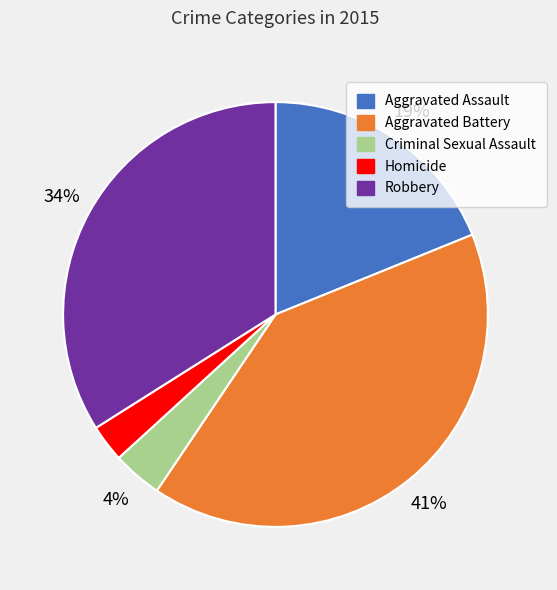

Rank the categories by value from highest to lowest.

Aggravated Battery, Robbery, Aggravated Assault, Criminal Sexual Assault, Homicide